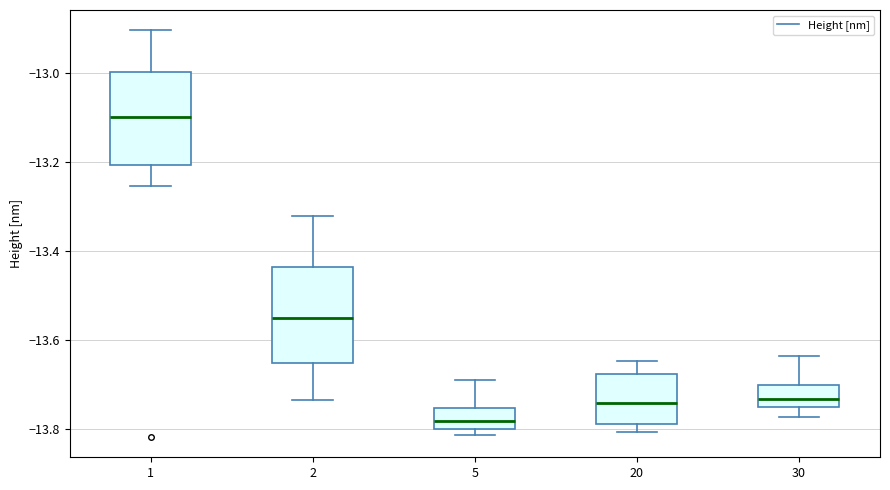

Reading left to right, transcribe this box plot: for each box, give where its median line is, the range the box spans, and where its two whiskers end, as read against the y-axis. The values are not printed on the chart, so give them approximately, as read against the axis.

1: median -13.10, box -13.20 to -13.00, whiskers -13.26 to -12.90
2: median -13.54, box -13.66 to -13.44, whiskers -13.74 to -13.32
5: median -13.78, box -13.80 to -13.76, whiskers -13.82 to -13.68
20: median -13.74, box -13.78 to -13.68, whiskers -13.80 to -13.64
30: median -13.74, box -13.76 to -13.70, whiskers -13.78 to -13.64